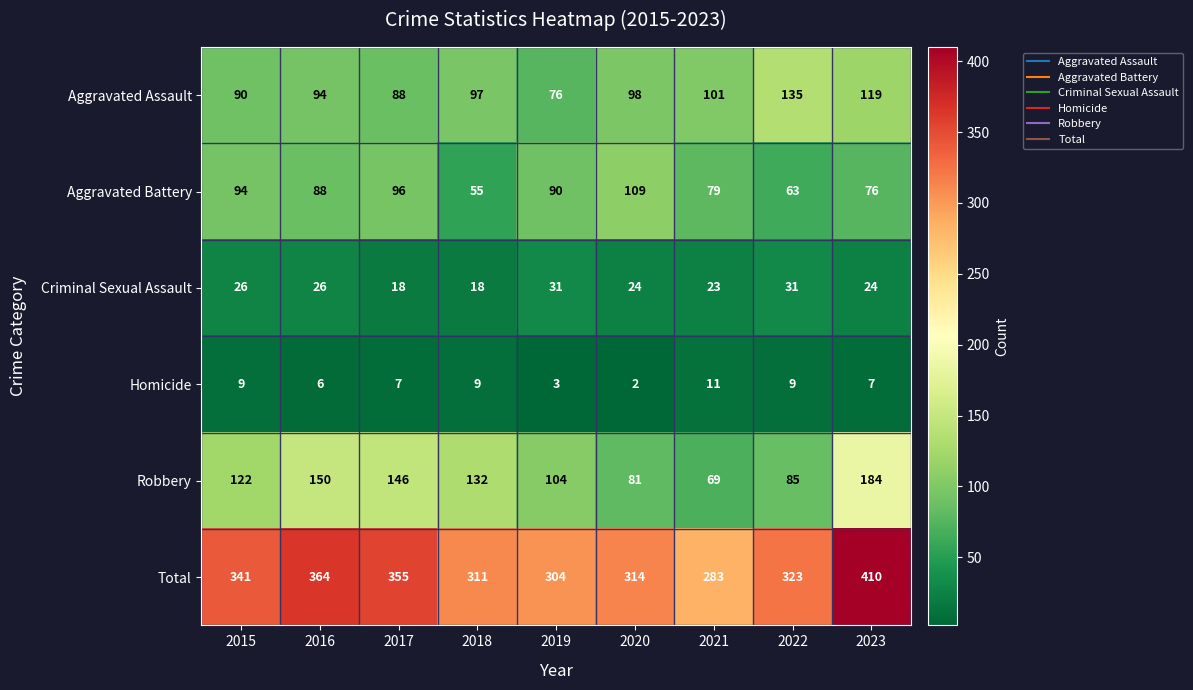

Where does the Aggravated Battery series first go above 88?

2015